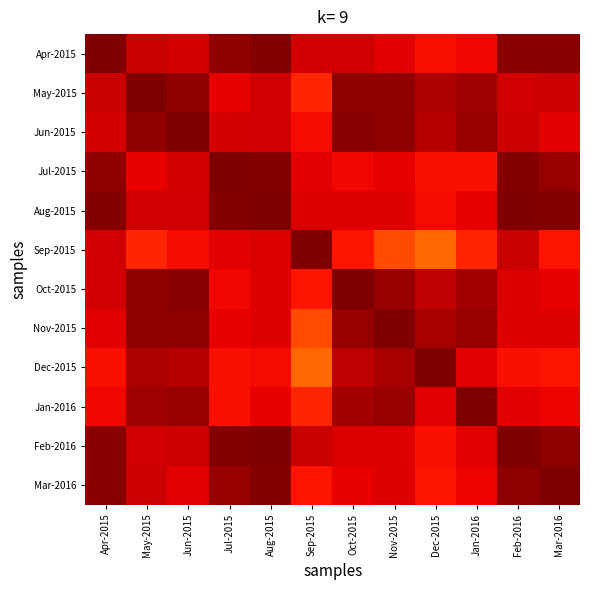

Reading left to right, extract all data points from this chart.

Apr-2015: Apr-2015=1.0	May-2015=0.9	Jun-2015=0.9	Jul-2015=1.0	Aug-2015=1.0	Sep-2015=0.9	Oct-2015=0.9	Nov-2015=0.9	Dec-2015=0.9	Jan-2016=0.9	Feb-2016=1.0	Mar-2016=1.0
May-2015: Apr-2015=0.9	May-2015=1.0	Jun-2015=1.0	Jul-2015=0.9	Aug-2015=0.9	Sep-2015=0.9	Oct-2015=1.0	Nov-2015=1.0	Dec-2015=1.0	Jan-2016=1.0	Feb-2016=0.9	Mar-2016=0.9
Jun-2015: Apr-2015=0.9	May-2015=1.0	Jun-2015=1.0	Jul-2015=0.9	Aug-2015=0.9	Sep-2015=0.9	Oct-2015=1.0	Nov-2015=1.0	Dec-2015=1.0	Jan-2016=1.0	Feb-2016=0.9	Mar-2016=0.9
Jul-2015: Apr-2015=1.0	May-2015=0.9	Jun-2015=0.9	Jul-2015=1.0	Aug-2015=1.0	Sep-2015=0.9	Oct-2015=0.9	Nov-2015=0.9	Dec-2015=0.9	Jan-2016=0.9	Feb-2016=1.0	Mar-2016=1.0
Aug-2015: Apr-2015=1.0	May-2015=0.9	Jun-2015=0.9	Jul-2015=1.0	Aug-2015=1.0	Sep-2015=0.9	Oct-2015=0.9	Nov-2015=0.9	Dec-2015=0.9	Jan-2016=0.9	Feb-2016=1.0	Mar-2016=1.0
Sep-2015: Apr-2015=0.9	May-2015=0.9	Jun-2015=0.9	Jul-2015=0.9	Aug-2015=0.9	Sep-2015=1.0	Oct-2015=0.9	Nov-2015=0.8	Dec-2015=0.8	Jan-2016=0.9	Feb-2016=0.9	Mar-2016=0.9
Oct-2015: Apr-2015=0.9	May-2015=1.0	Jun-2015=1.0	Jul-2015=0.9	Aug-2015=0.9	Sep-2015=0.9	Oct-2015=1.0	Nov-2015=1.0	Dec-2015=0.9	Jan-2016=1.0	Feb-2016=0.9	Mar-2016=0.9
Nov-2015: Apr-2015=0.9	May-2015=1.0	Jun-2015=1.0	Jul-2015=0.9	Aug-2015=0.9	Sep-2015=0.8	Oct-2015=1.0	Nov-2015=1.0	Dec-2015=1.0	Jan-2016=1.0	Feb-2016=0.9	Mar-2016=0.9
Dec-2015: Apr-2015=0.9	May-2015=1.0	Jun-2015=1.0	Jul-2015=0.9	Aug-2015=0.9	Sep-2015=0.8	Oct-2015=0.9	Nov-2015=1.0	Dec-2015=1.0	Jan-2016=0.9	Feb-2016=0.9	Mar-2016=0.9
Jan-2016: Apr-2015=0.9	May-2015=1.0	Jun-2015=1.0	Jul-2015=0.9	Aug-2015=0.9	Sep-2015=0.9	Oct-2015=1.0	Nov-2015=1.0	Dec-2015=0.9	Jan-2016=1.0	Feb-2016=0.9	Mar-2016=0.9
Feb-2016: Apr-2015=1.0	May-2015=0.9	Jun-2015=0.9	Jul-2015=1.0	Aug-2015=1.0	Sep-2015=0.9	Oct-2015=0.9	Nov-2015=0.9	Dec-2015=0.9	Jan-2016=0.9	Feb-2016=1.0	Mar-2016=1.0
Mar-2016: Apr-2015=1.0	May-2015=0.9	Jun-2015=0.9	Jul-2015=1.0	Aug-2015=1.0	Sep-2015=0.9	Oct-2015=0.9	Nov-2015=0.9	Dec-2015=0.9	Jan-2016=0.9	Feb-2016=1.0	Mar-2016=1.0